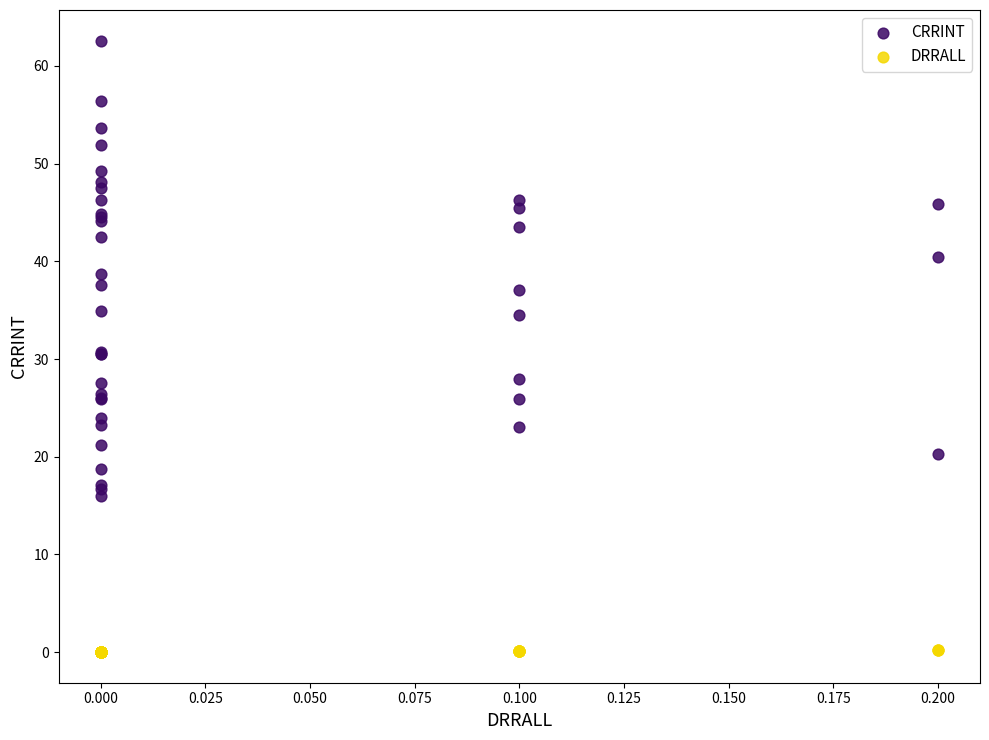

Which series contains the highest Y value?

CRRINT